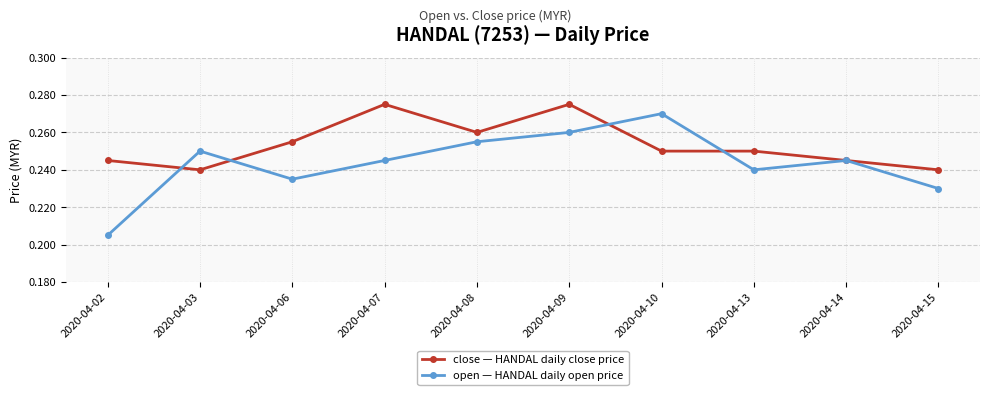

Where is the first local maximum for open — HANDAL daily open price?

2020-04-03